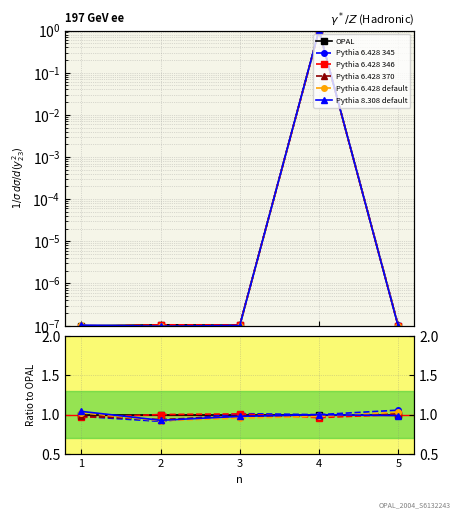

Reading left to right, extract all data points from this chart.

OPAL: 1=1.0	2=1.0	3=1.0	4=1.0	5=1.0
Pythia 6.428 345: 1=1.0	2=0.9	3=1.0	4=1.0	5=1.1
Pythia 6.428 346: 1=1.0	2=1.0	3=1.0	4=1.0	5=1.0
Pythia 6.428 370: 1=1.0	2=0.9	3=1.0	4=1.0	5=1.0
Pythia 6.428 default: 1=1.0	2=0.9	3=1.0	4=1.0	5=1.0
Pythia 8.308 default: 1=1.0	2=0.9	3=1.0	4=1.0	5=1.0